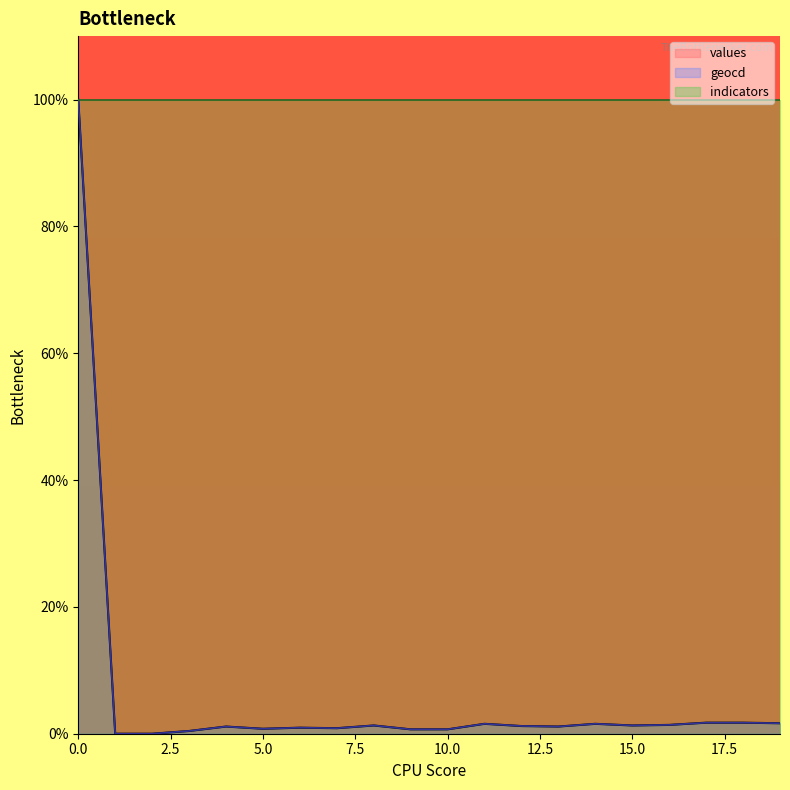

How many values in values are above zero?

18